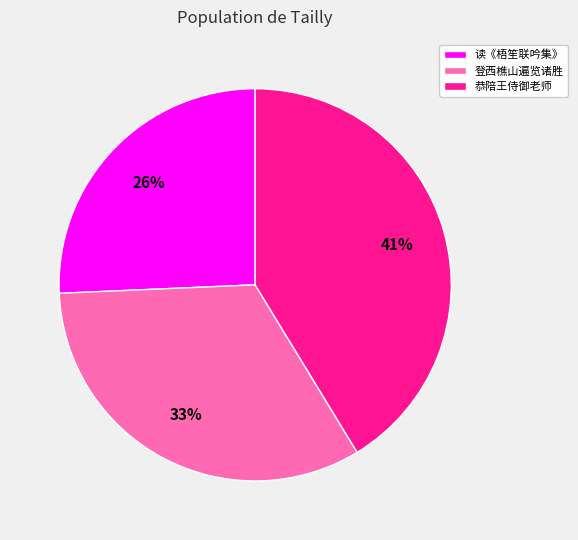

Count the number of slices in the pie.

3